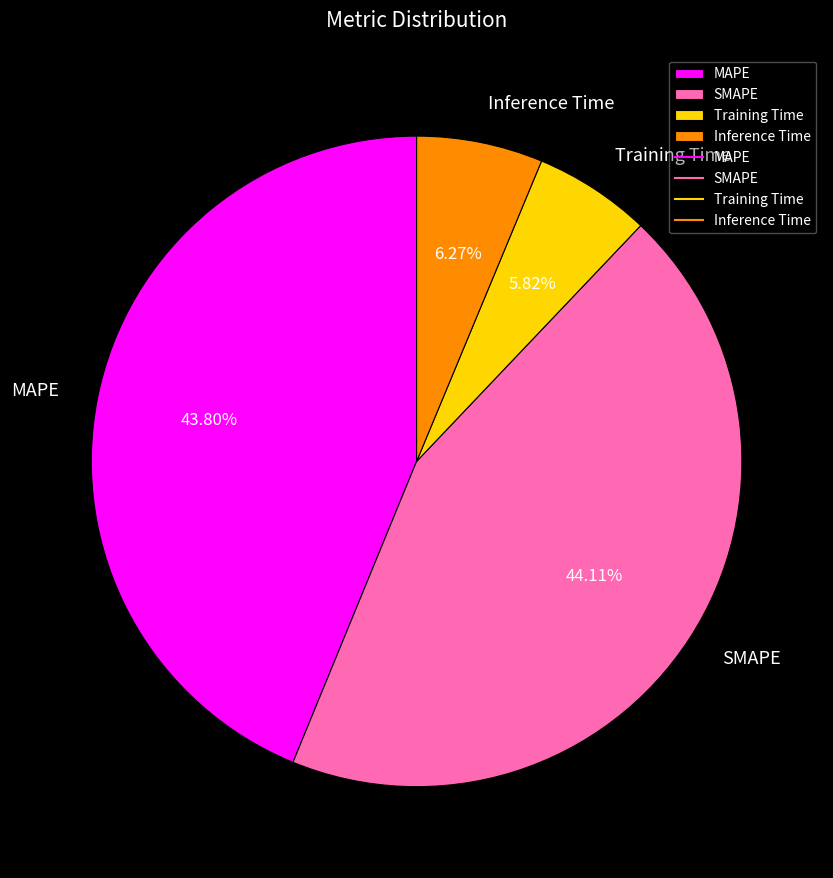

What percentage is the MAPE slice, to the nearest percent?

44%